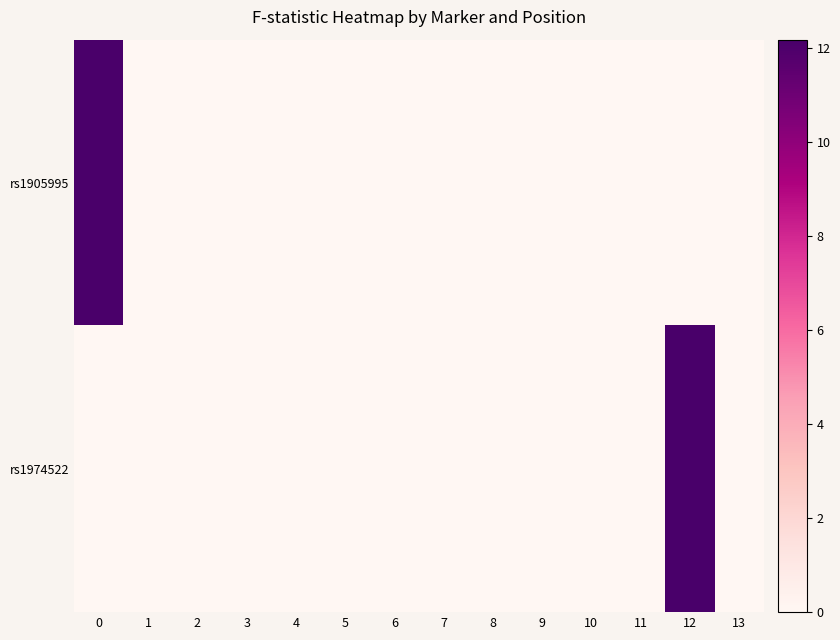

Which category has the lowest value across all series?

1